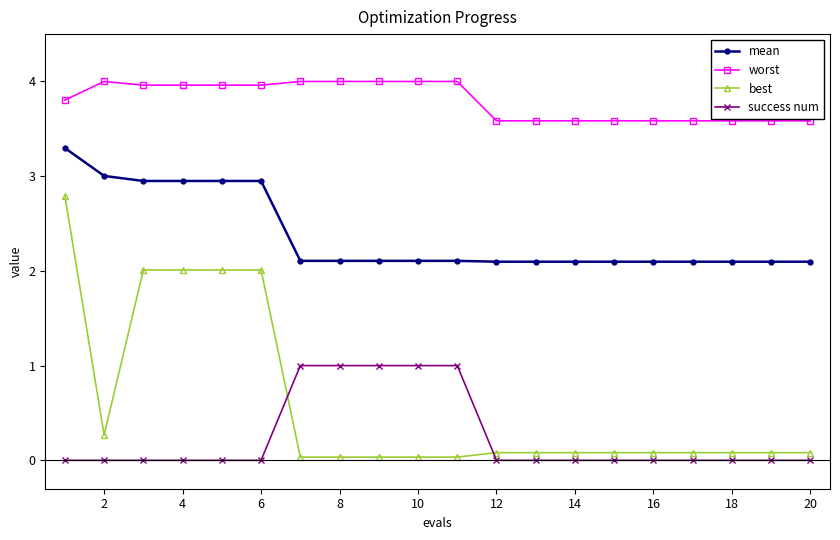

How many success num values are between 0 and 1?

20